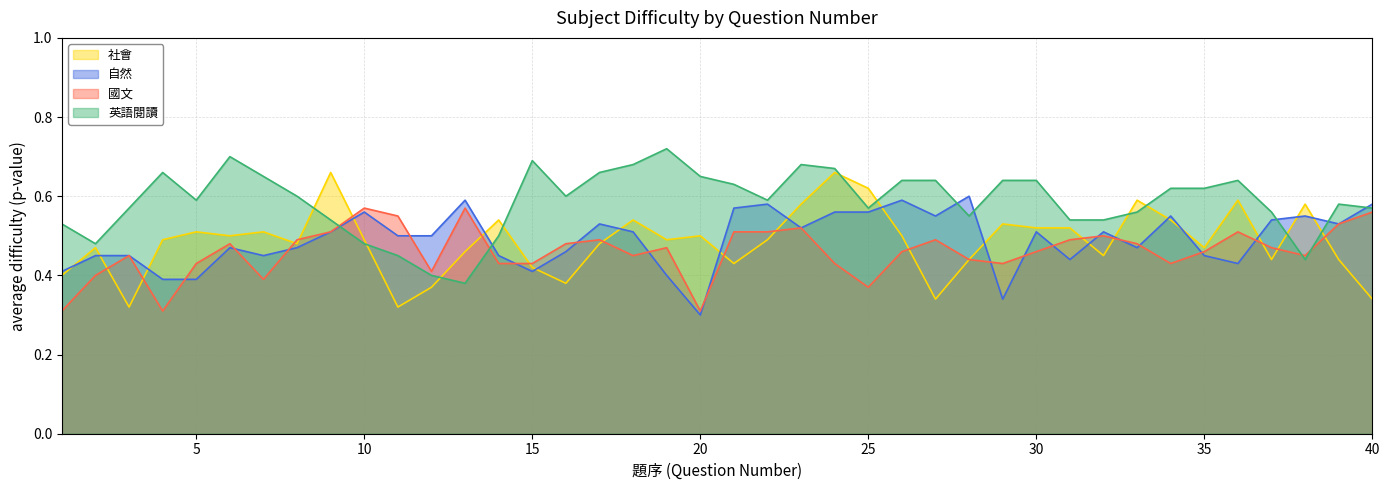

What is the difference between the maximum and minimum values in the 英語閱讀 series?

0.3